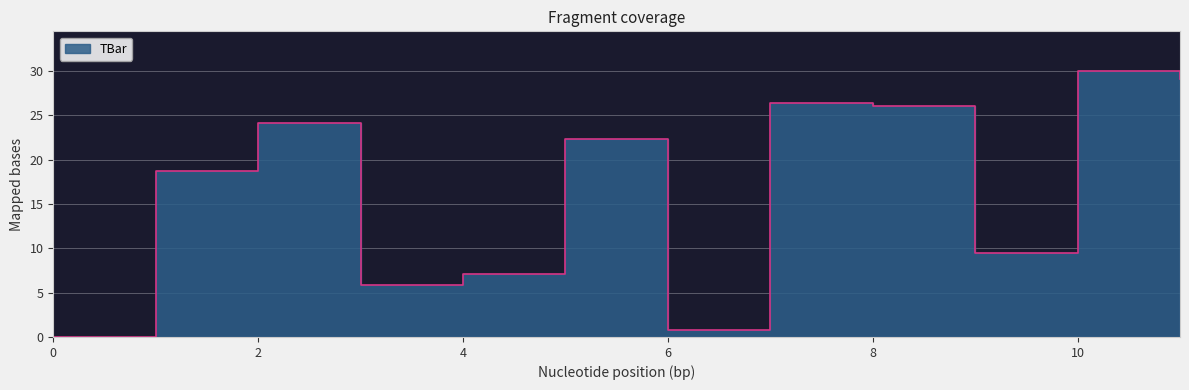

At which label does the data first exceed 22?

2